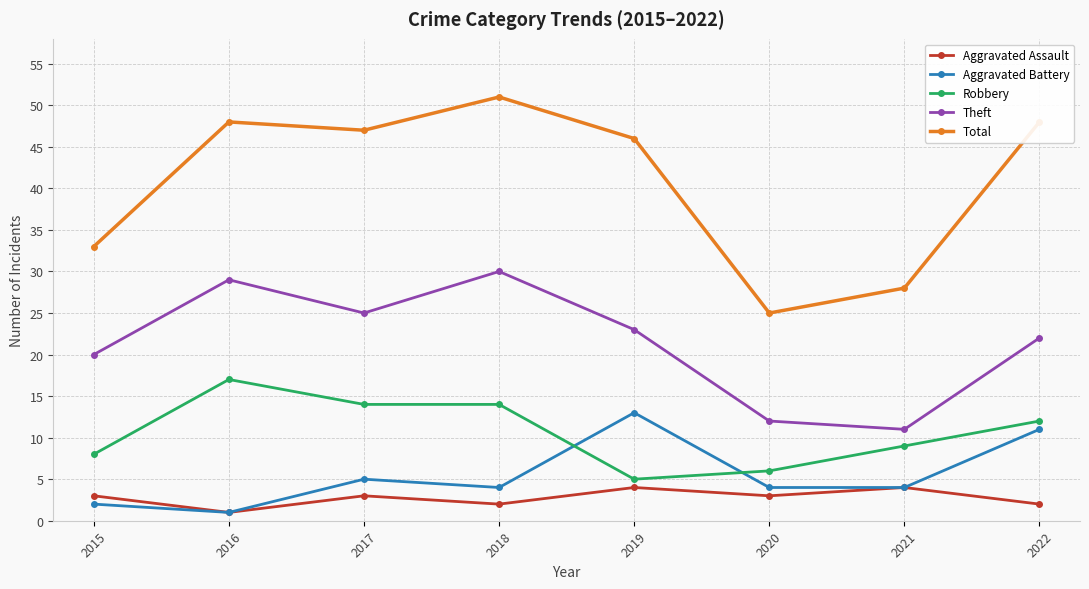

Where is the first local minimum for Aggravated Assault?

2016